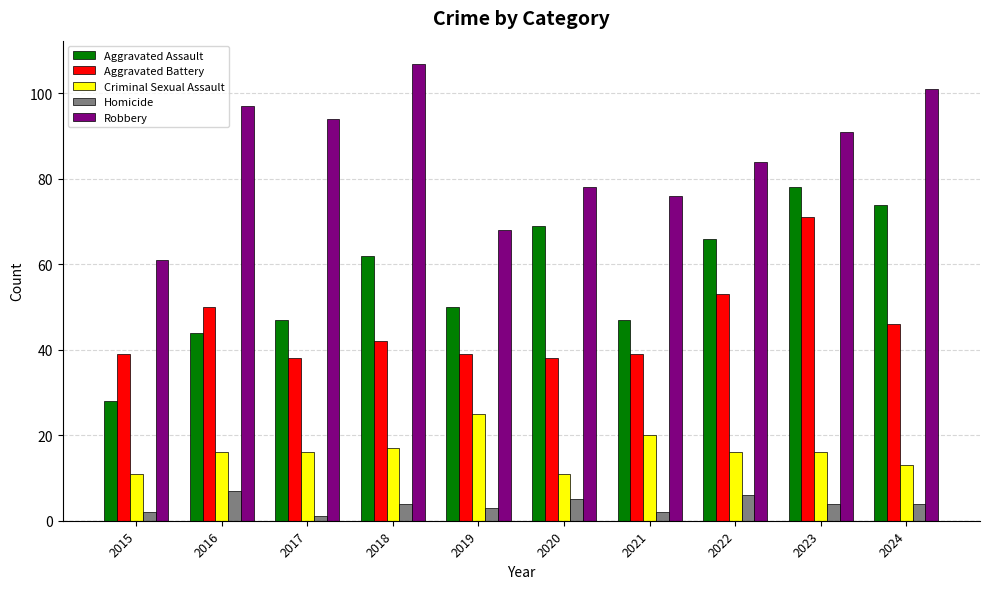

What is the difference between the maximum and second lowest values in the Criminal Sexual Assault series?

14